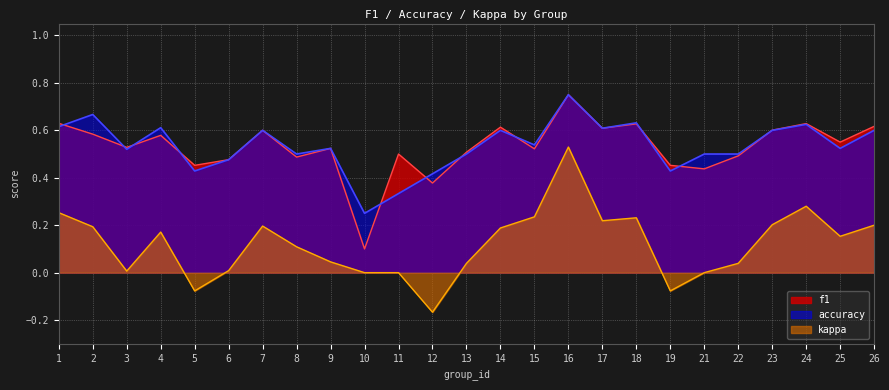

How many values in kappa are below zero?

3